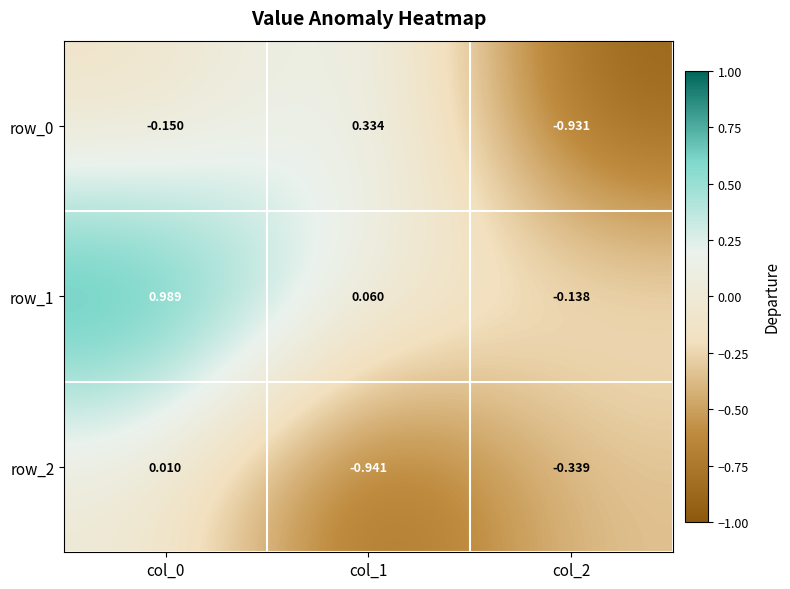

Is the value of row_2 at col_1 greater than the value of row_1 at col_2?

No